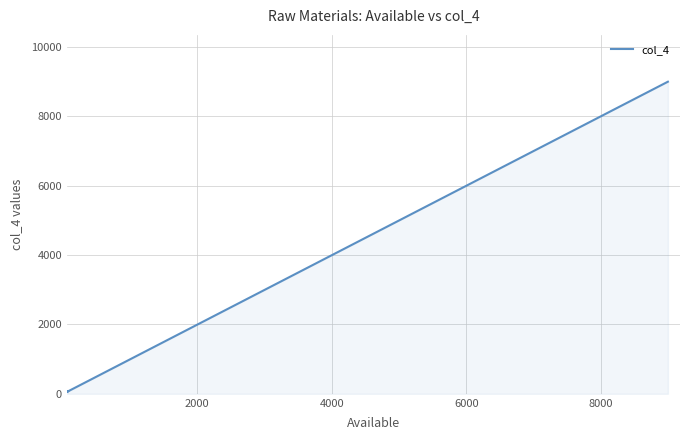

How many lines are shown in the chart?

1